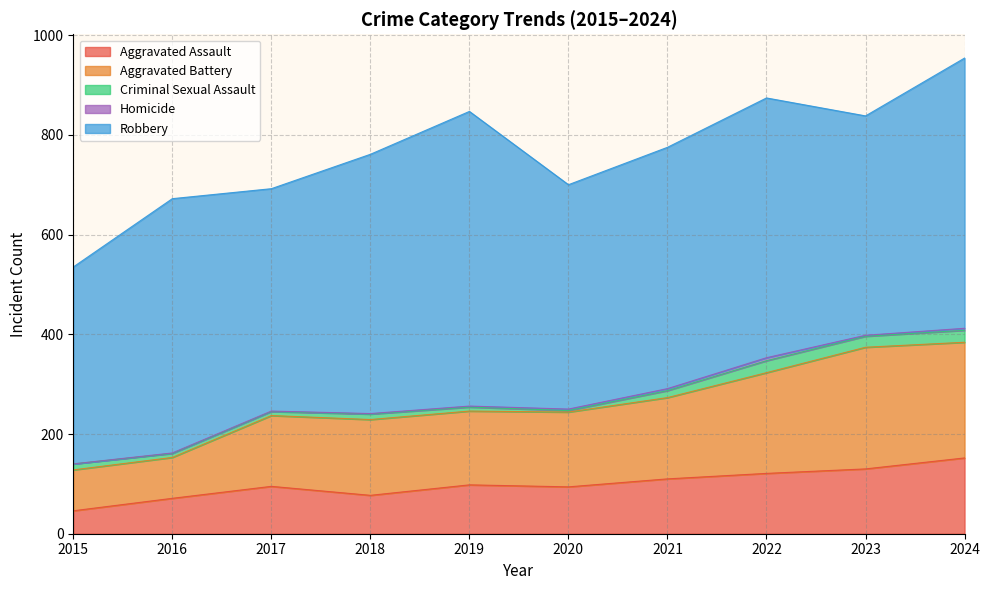

Rank the series at 2015 from lowest to highest value.

Homicide, Criminal Sexual Assault, Aggravated Assault, Aggravated Battery, Robbery